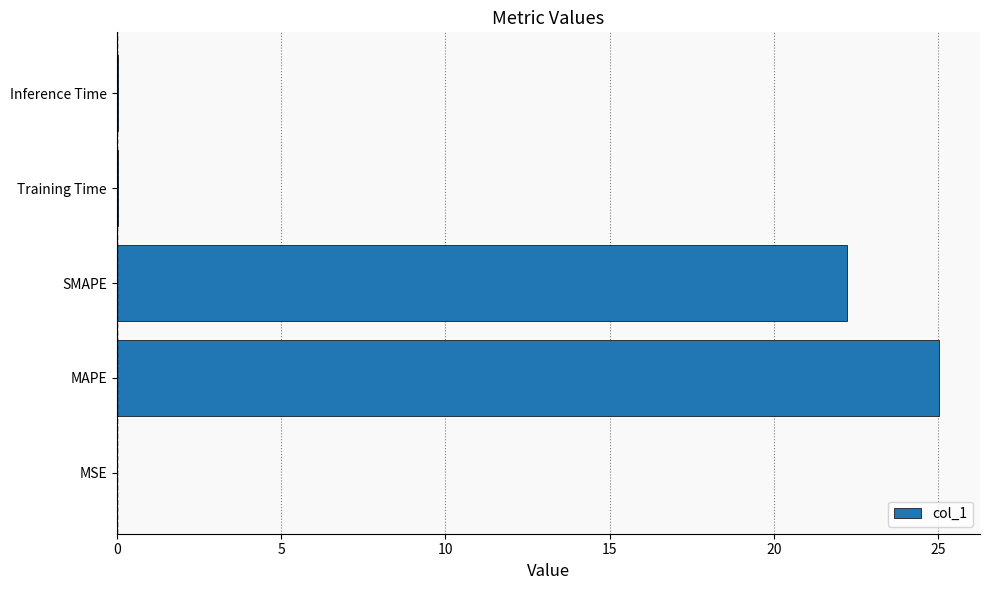

Is it true that the value at Inference Time is 0.0?

True